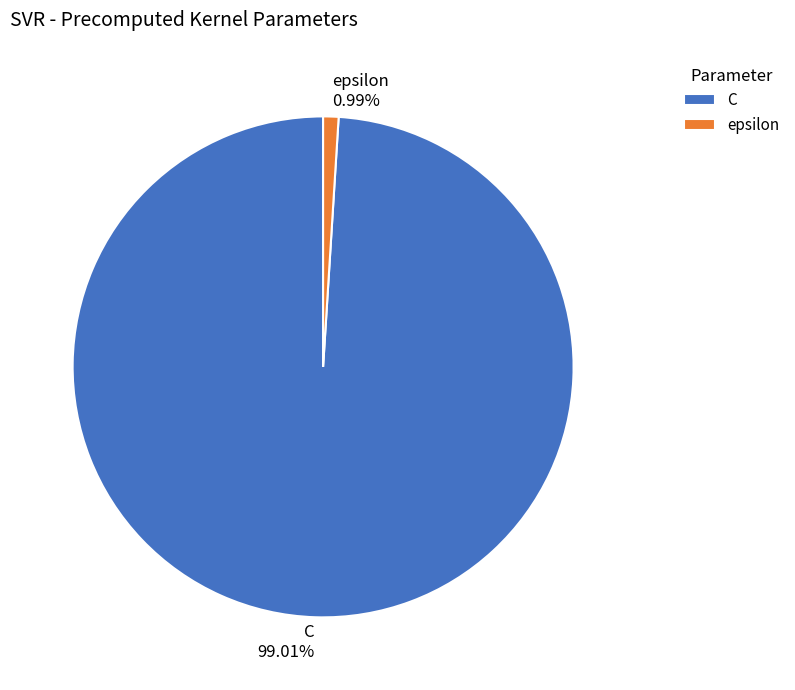

How many segments does this pie chart have?

2